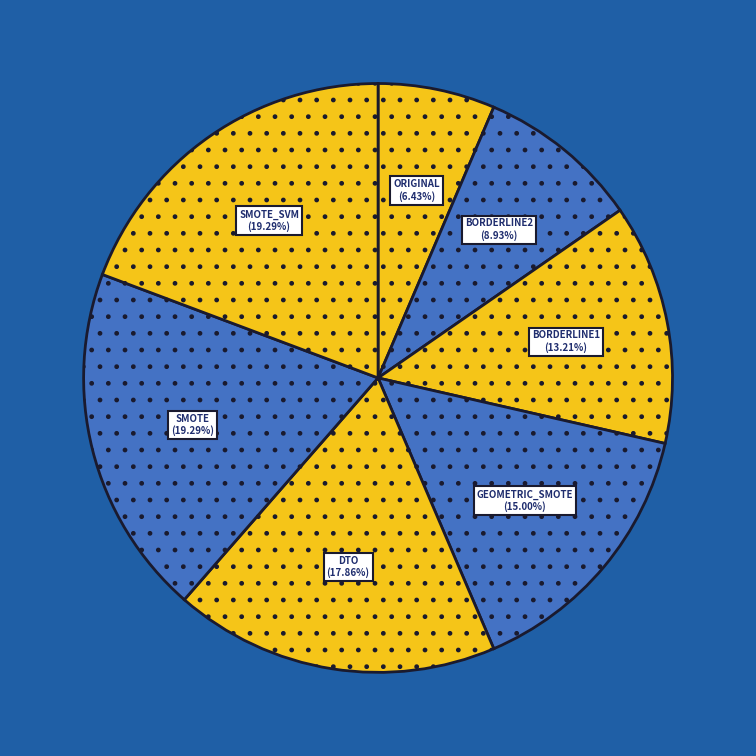

To the nearest percent, what percentage of the pie is ORIGINAL?

6%